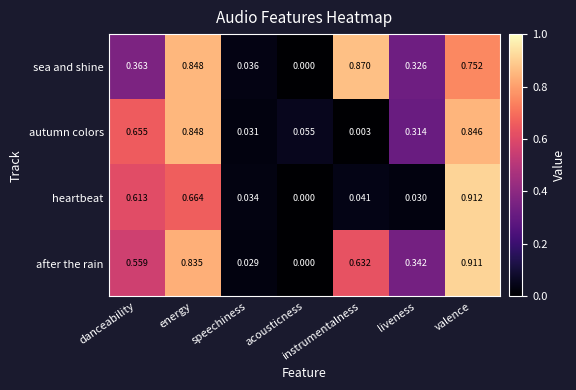

Which category has the lowest value across all series?

acousticness